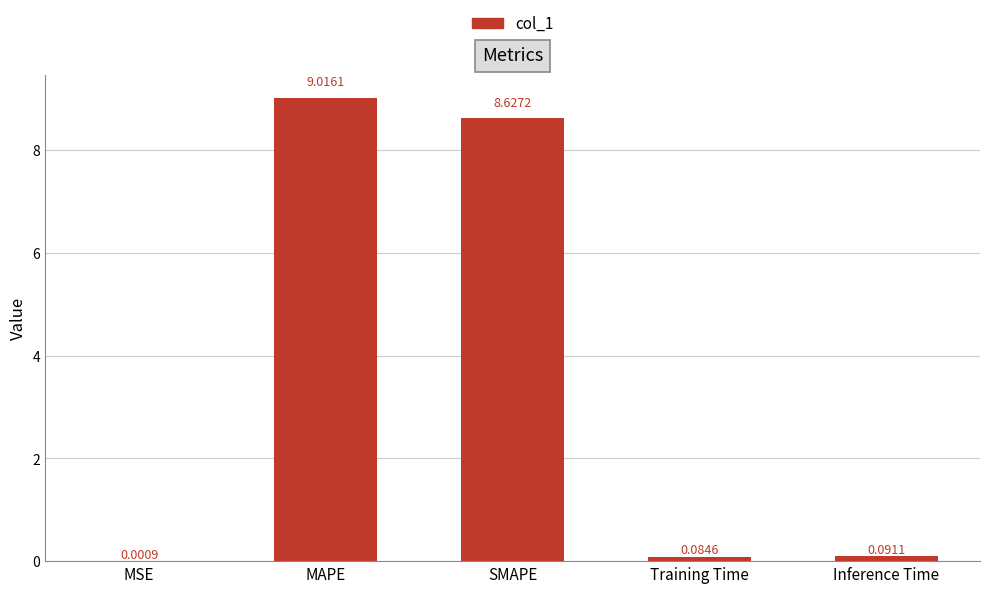

What is the sum of all values?

17.8